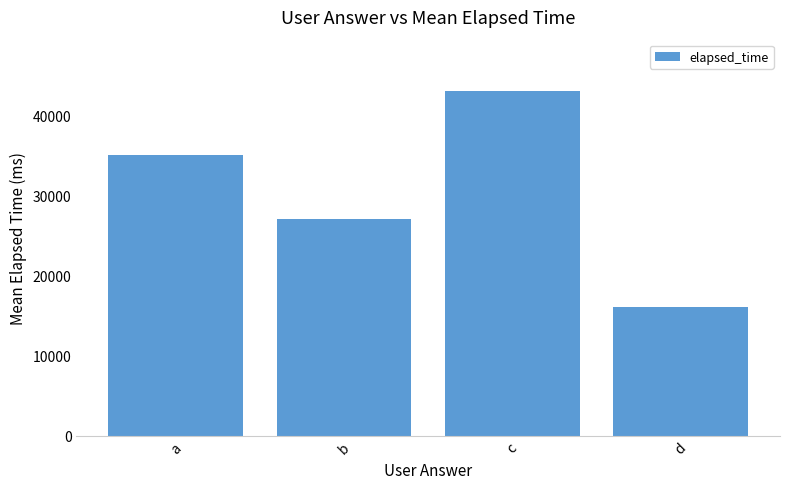

How many bars are there in total?

4